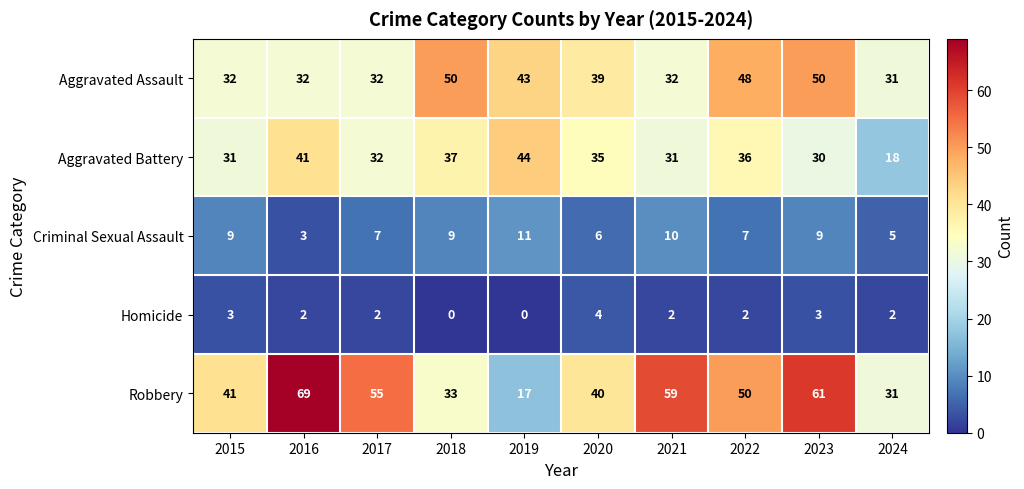

Which series changed the most between 2017 and 2019?

Robbery